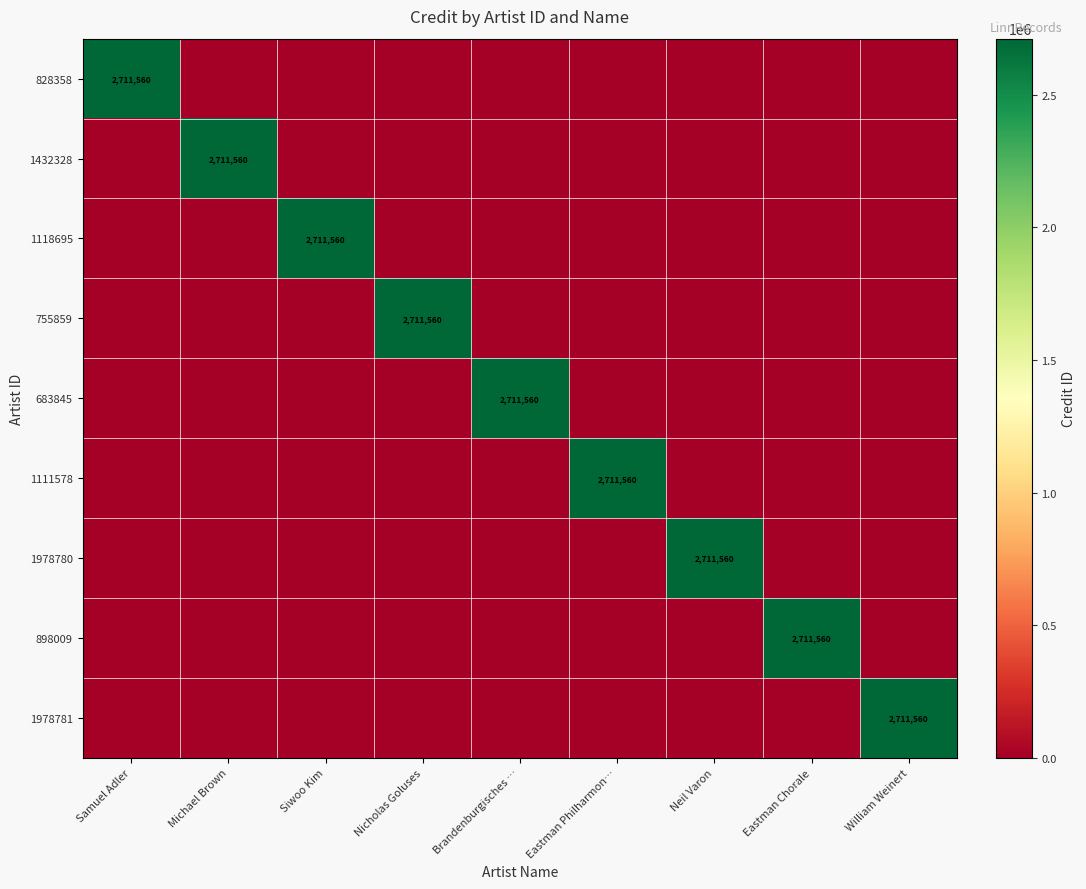

The value of 755859 at Nicholas Goluses is 2711560. True or false?

True